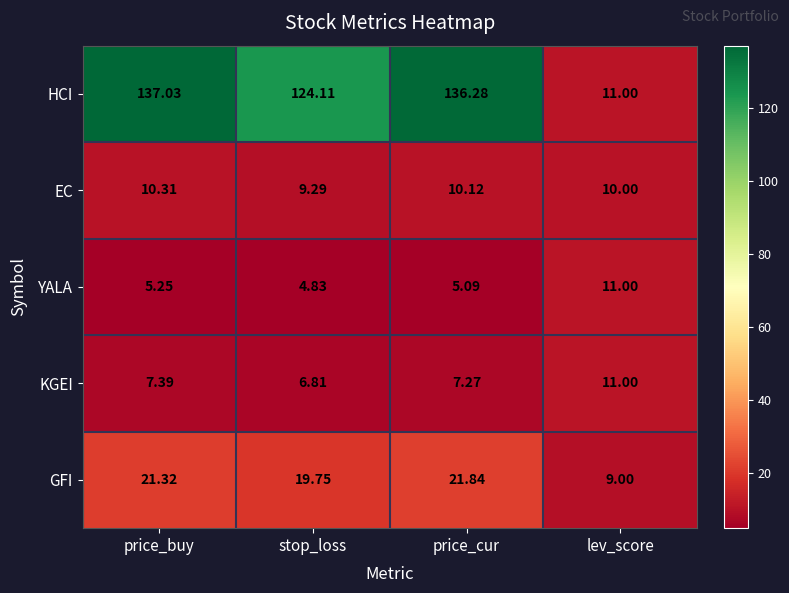

Is the value of GFI at stop_loss greater than the value of HCI at price_buy?

No